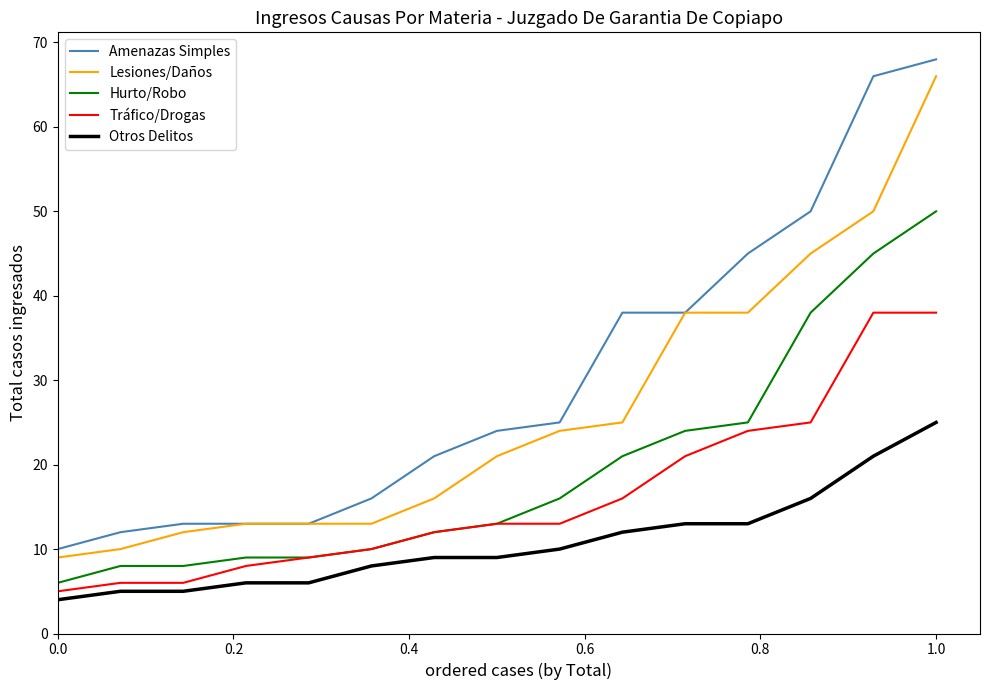

What is the average value of the Otros Delitos series?

11